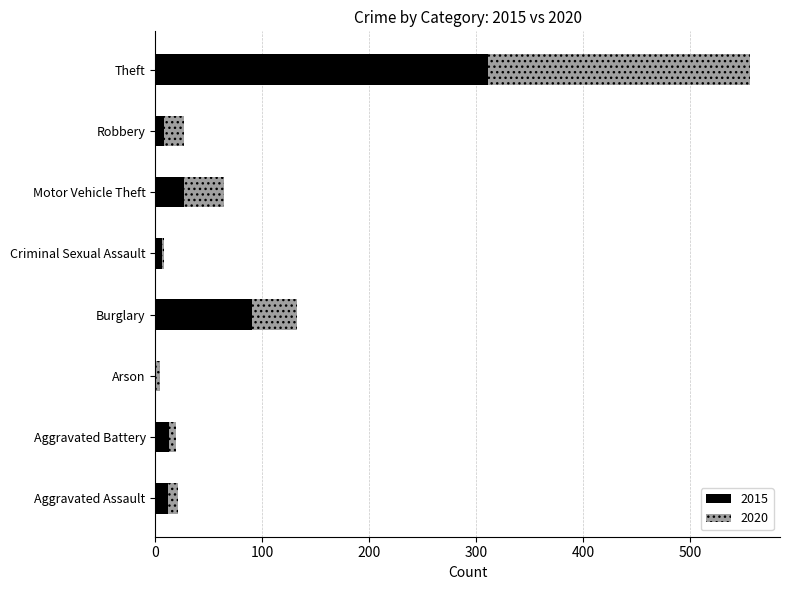

What is the sum of all 2015 values?

468